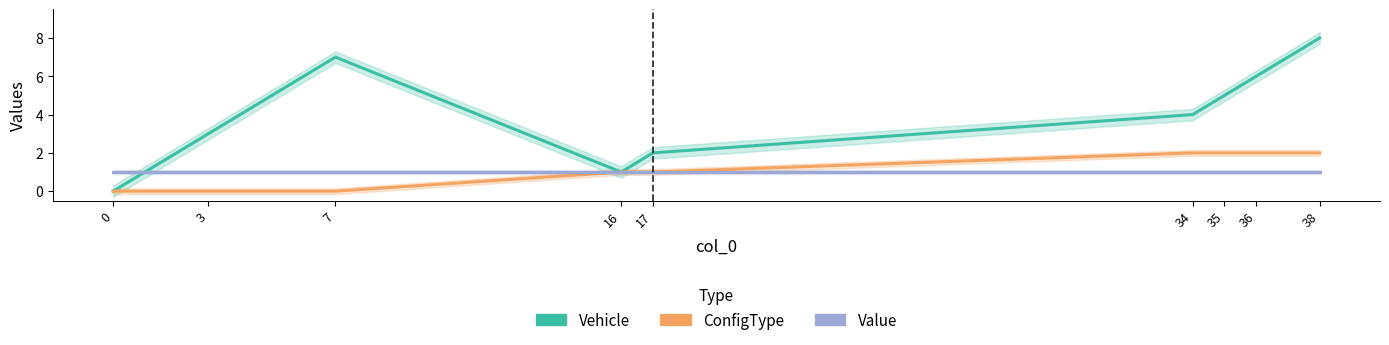

Rank the categories by Value value from highest to lowest.

0, 3, 7, 16, 17, 34, 35, 36, 38